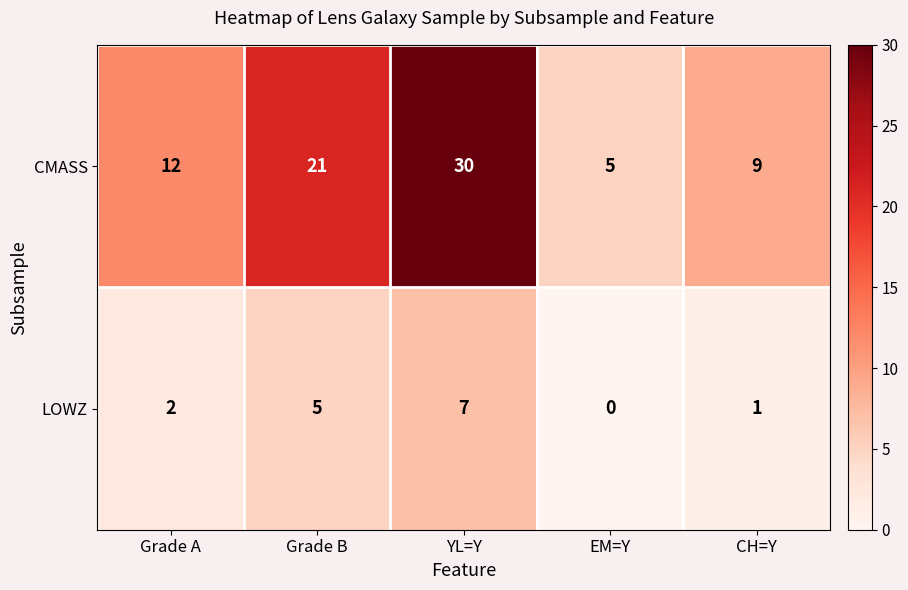

Reading left to right, extract all data points from this chart.

CMASS: Grade A=12	Grade B=21	YL=Y=30	EM=Y=5	CH=Y=9
LOWZ: Grade A=2	Grade B=5	YL=Y=7	EM=Y=0	CH=Y=1